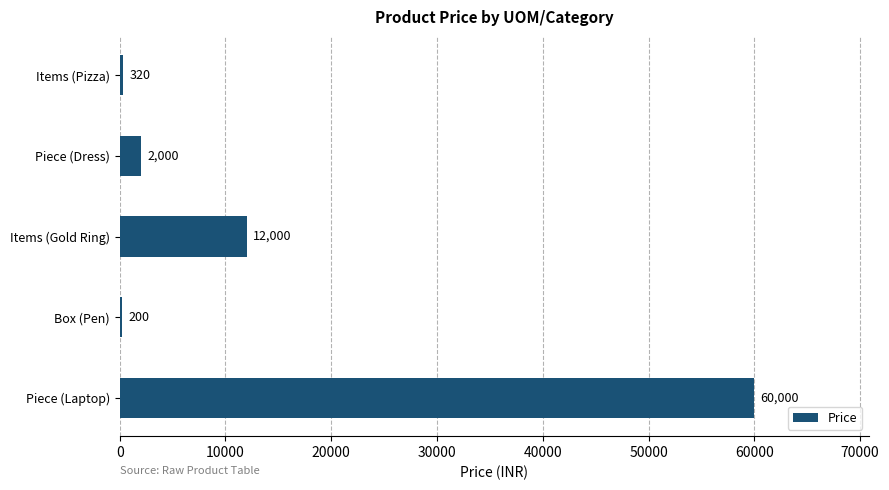

What is the average value?

14904